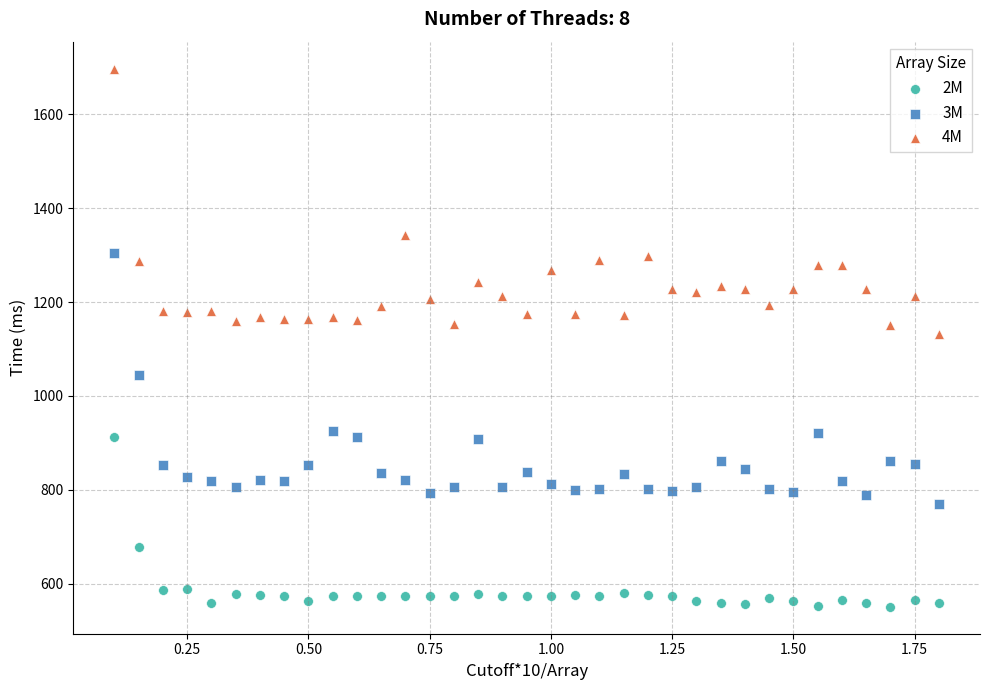

Which series contains the lowest Y value?

2M